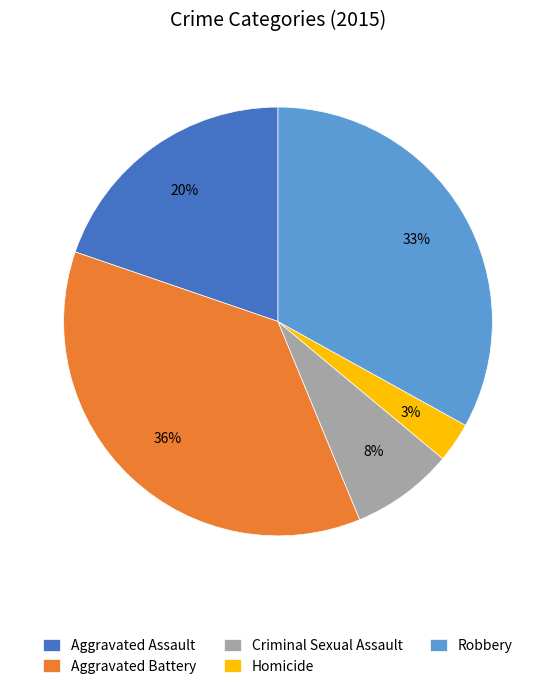

How many slices are in this pie chart?

5